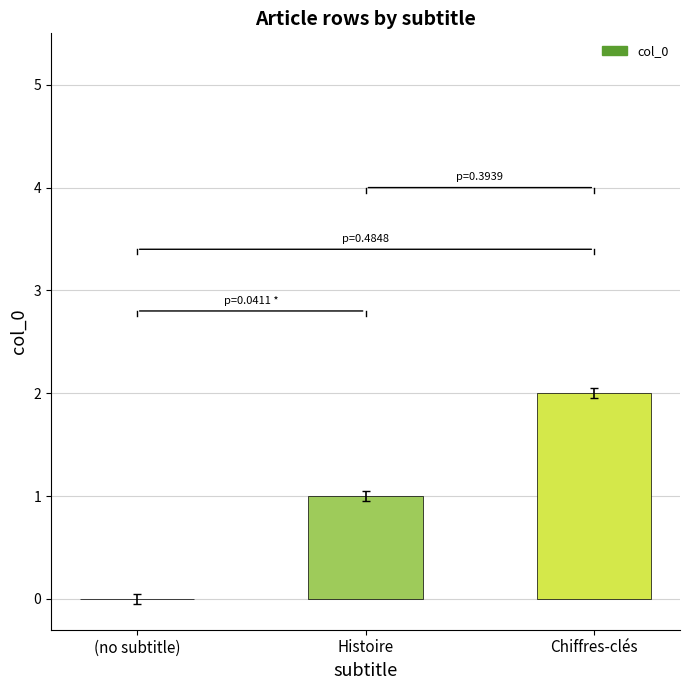

The chart shows a value of 0 at (no subtitle). True or false?

True